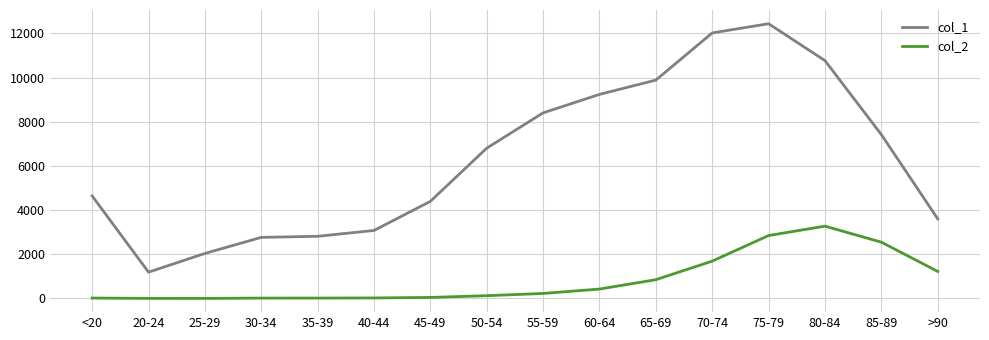

What is the approximate value of col_1 at 60-64, to the nearest 50?

9250